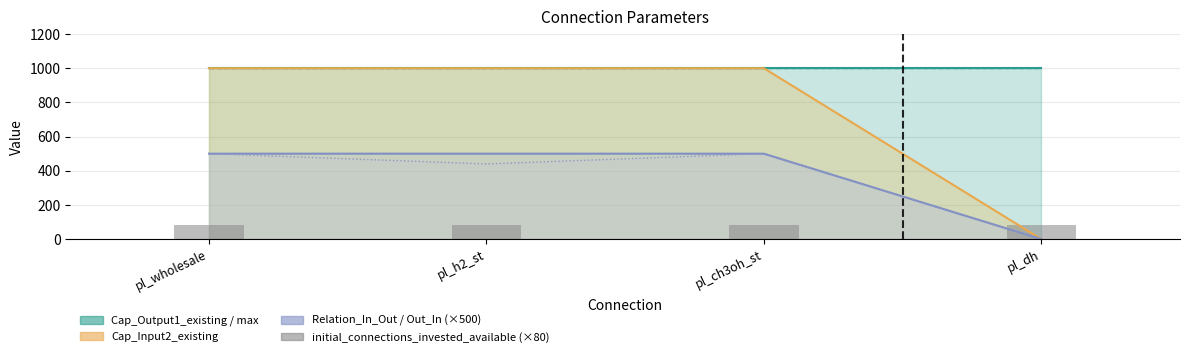

What position from the right is pl_h2_st?

3